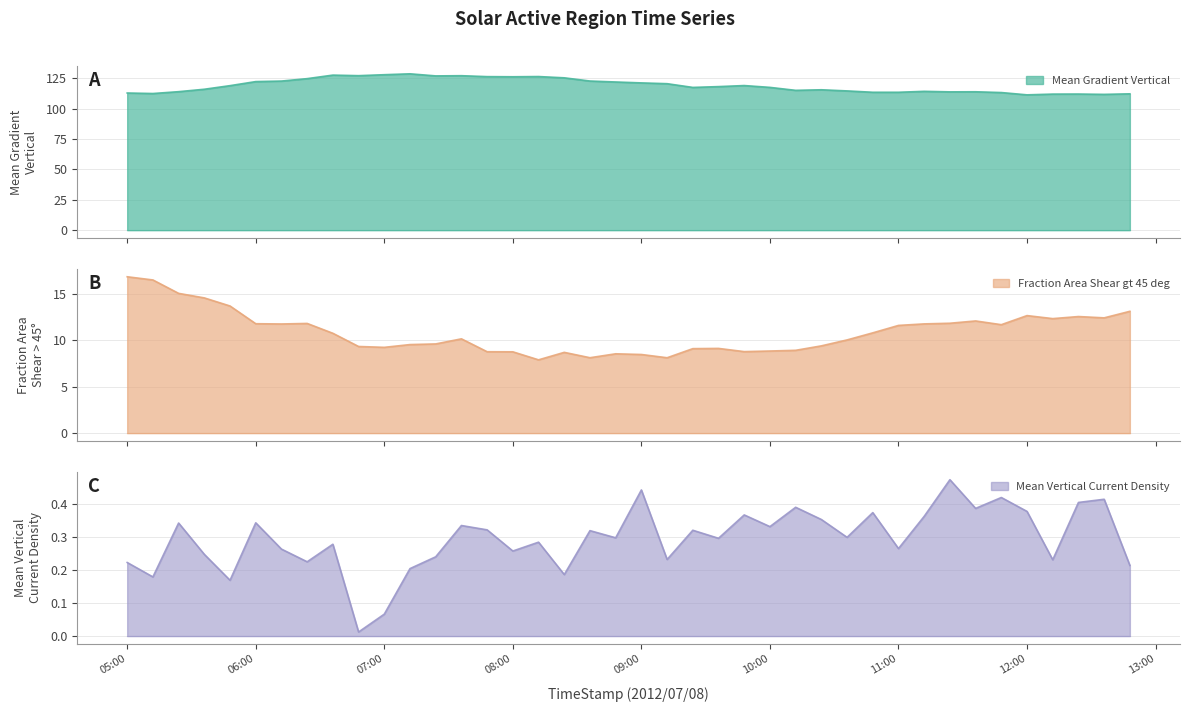

Does the chart have visible grid lines?

Yes